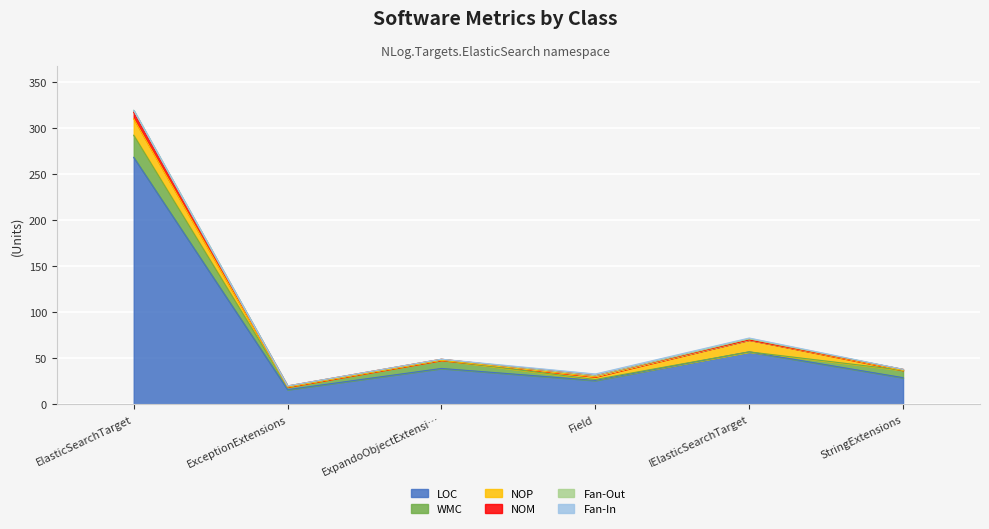

What is the average value of the NOM series?

2